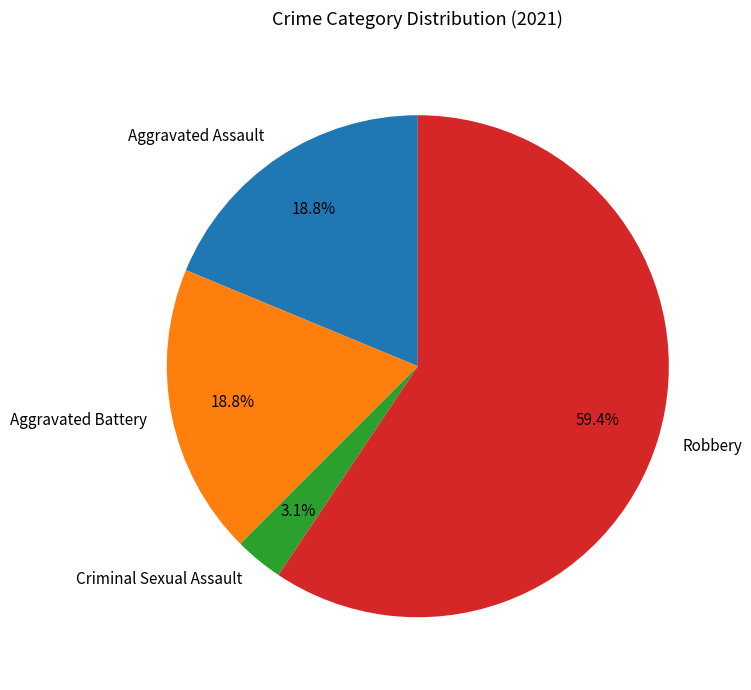

Count the number of slices in the pie.

4